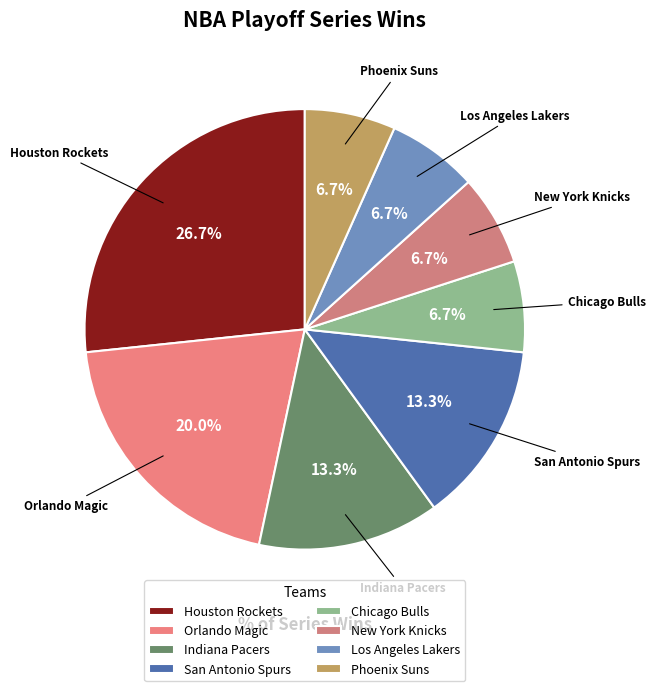

To the nearest percent, what is the average slice percentage?

12%